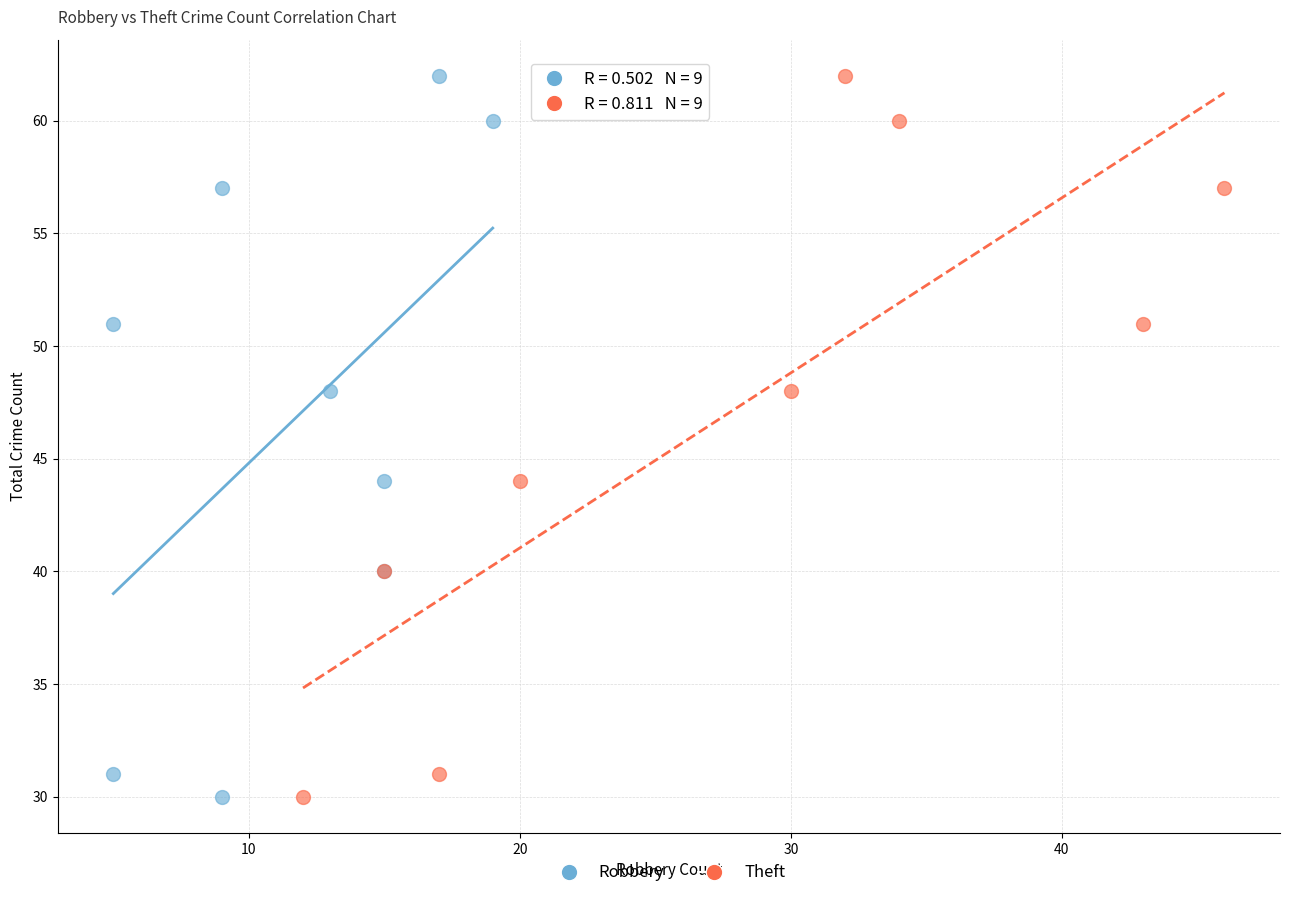

What are all the series names shown in the legend?

Robbery, Theft